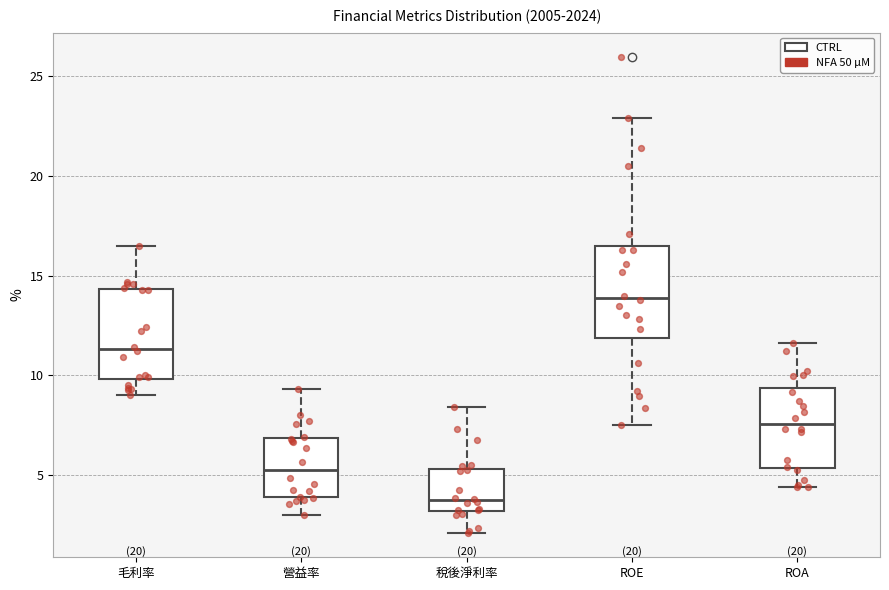

Which box's median line is the lowest?

稅後淨利率